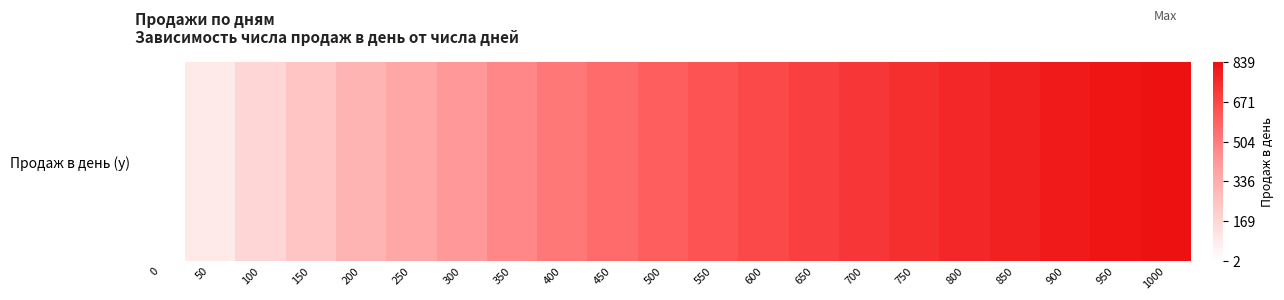

How many values exceed 599?

10